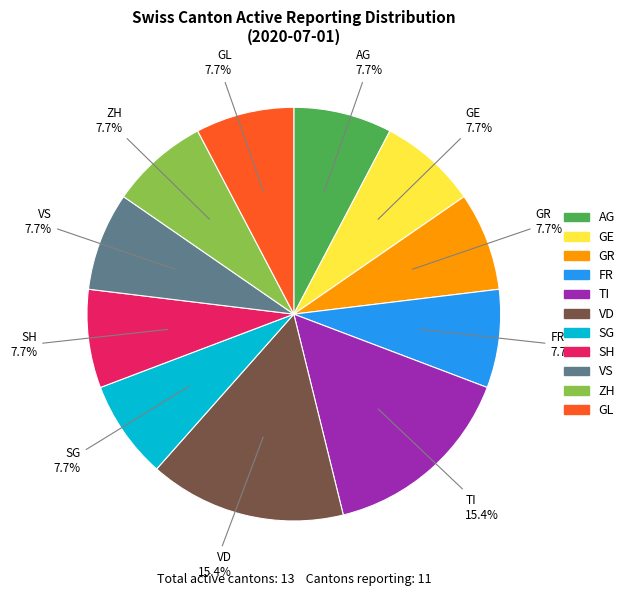

Is there any slice that represents more than half of the pie?

No